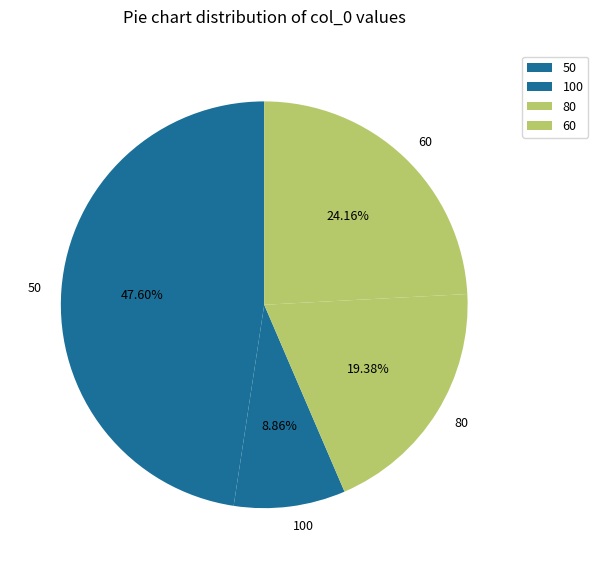

What percentage is NOT represented by 50?

52.4%